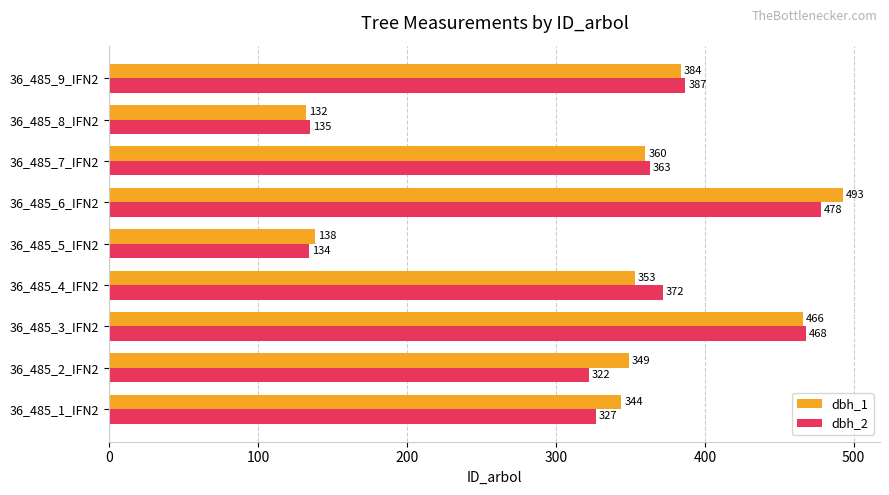

What is the sum of all dbh_1 values?

3019